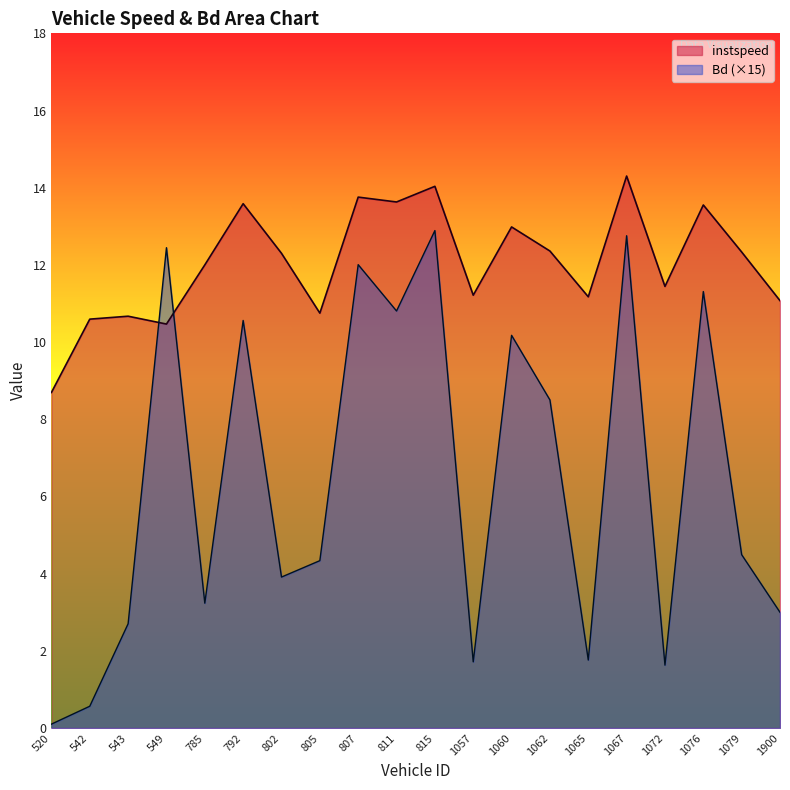

Is the value of instspeed at 811 greater than the value of Bd at 1076?

Yes